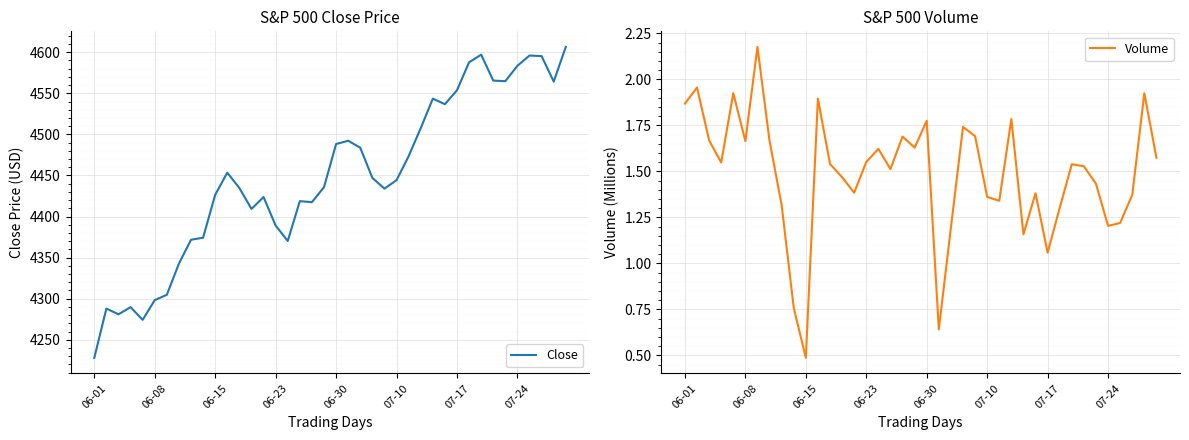

Which category has the highest value across all series?

39